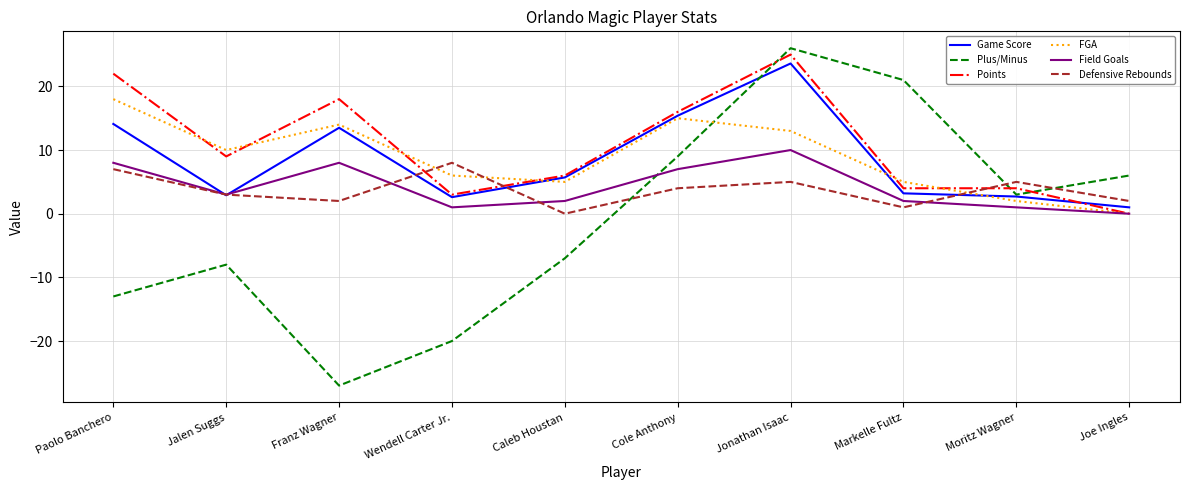

What is the average value of the Defensive Rebounds series?

3.7